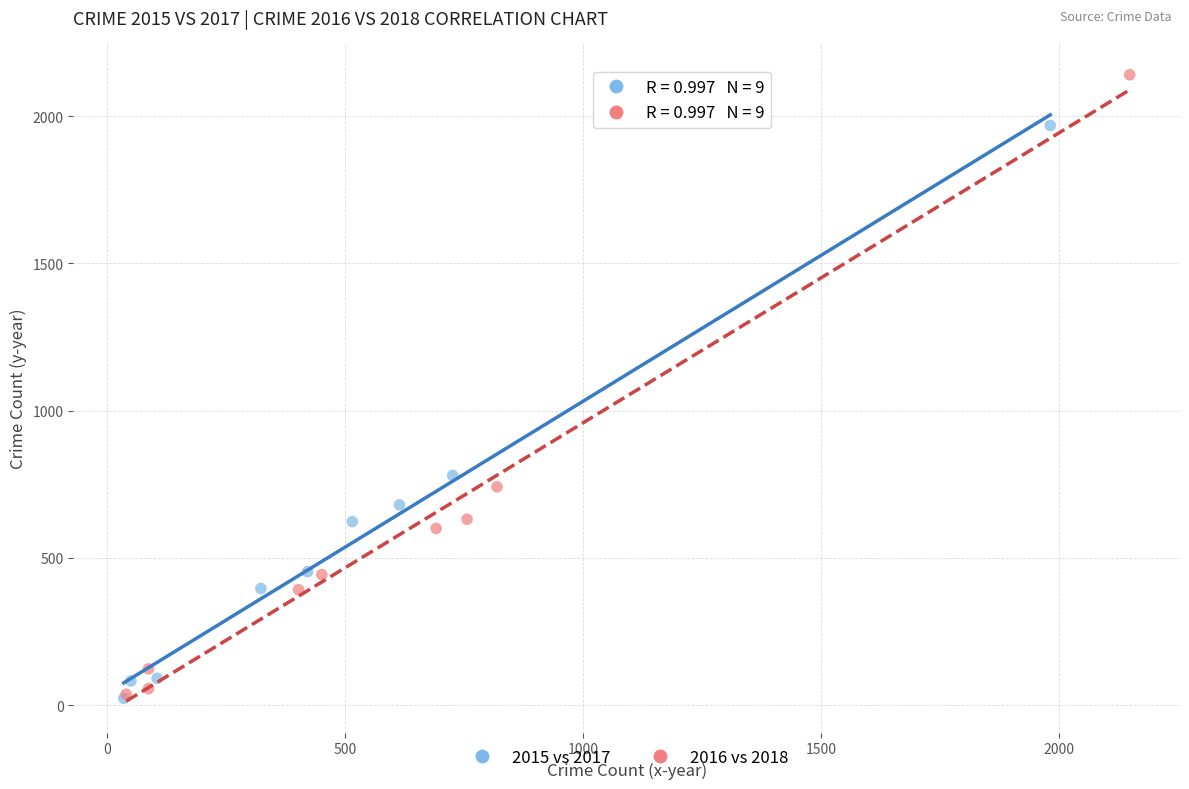

Which series contains the highest Y value?

2016 vs 2018